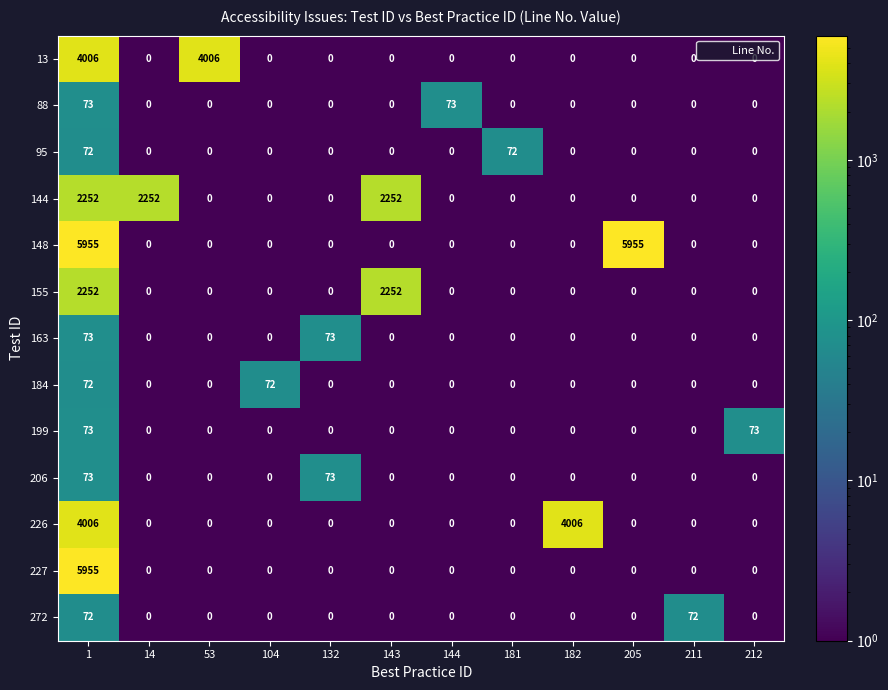

What is the total value across all series at 132?

146